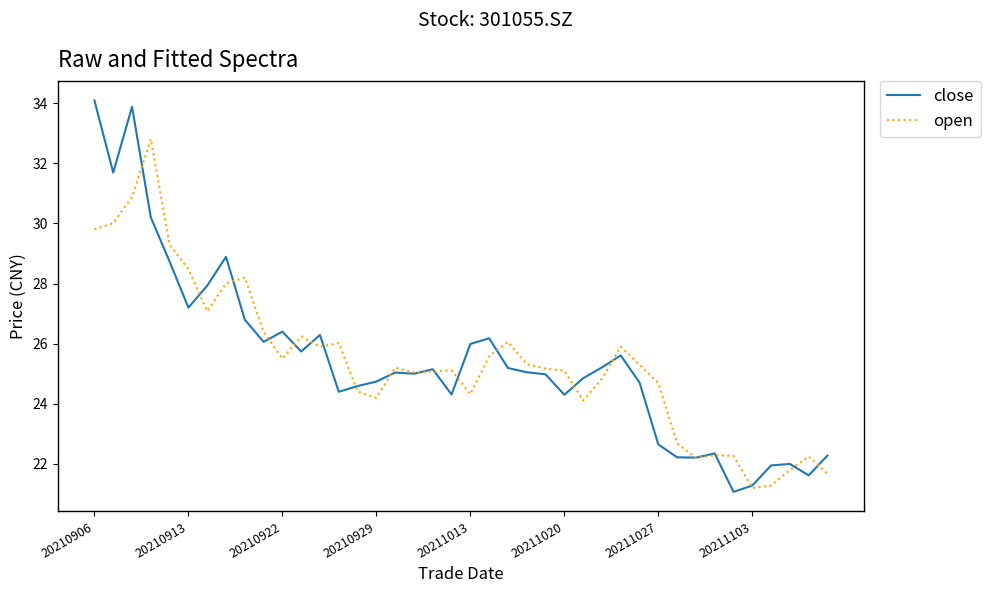

Which series has the largest range (max minus min)?

close